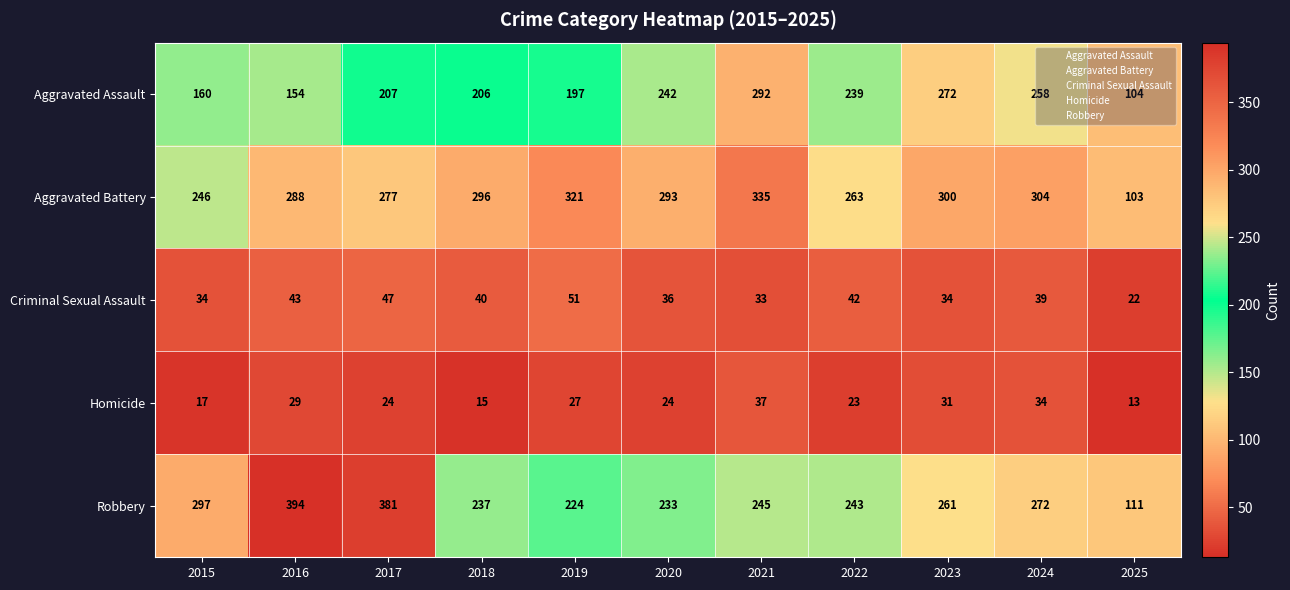

At which label is Aggravated Battery closest to 219?

2015